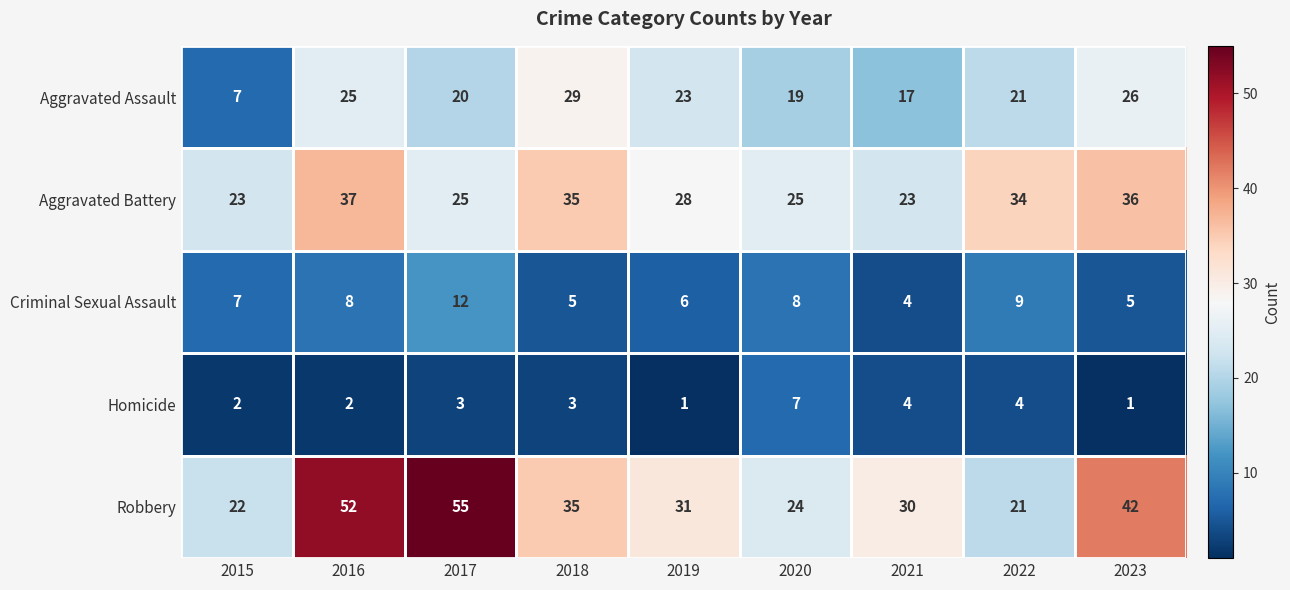

How many data points in Aggravated Assault are less than 21?

4